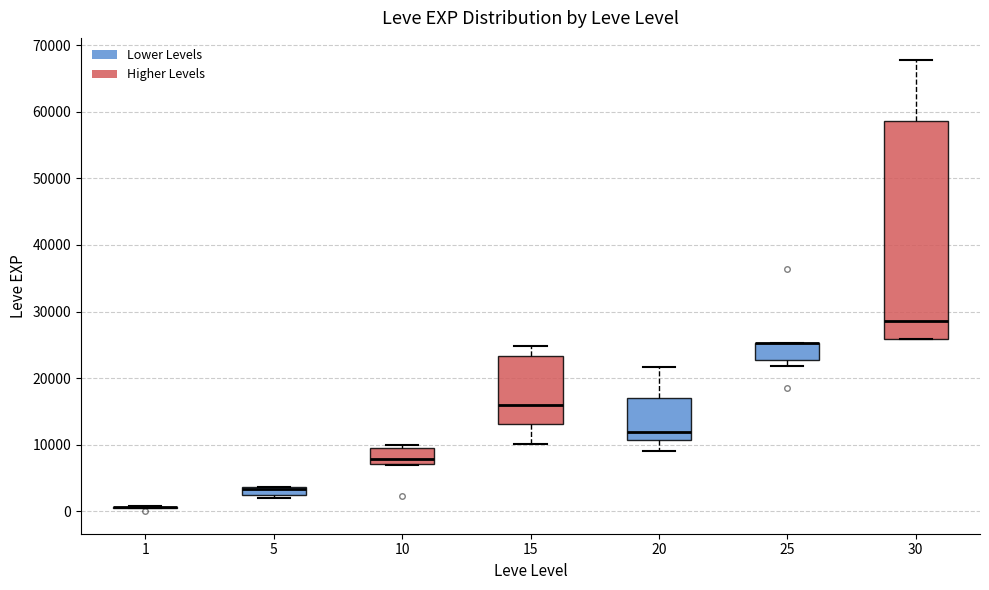

Where is the upper edge of the box at x = 15 on the y-axis? The values are not printed on the chart, so give them approximately, as read against the axis.

23000